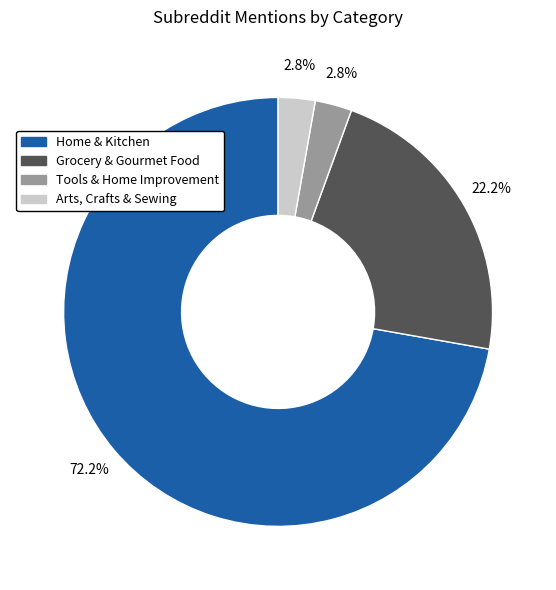

What portion of the pie excludes Home & Kitchen?

27.8%